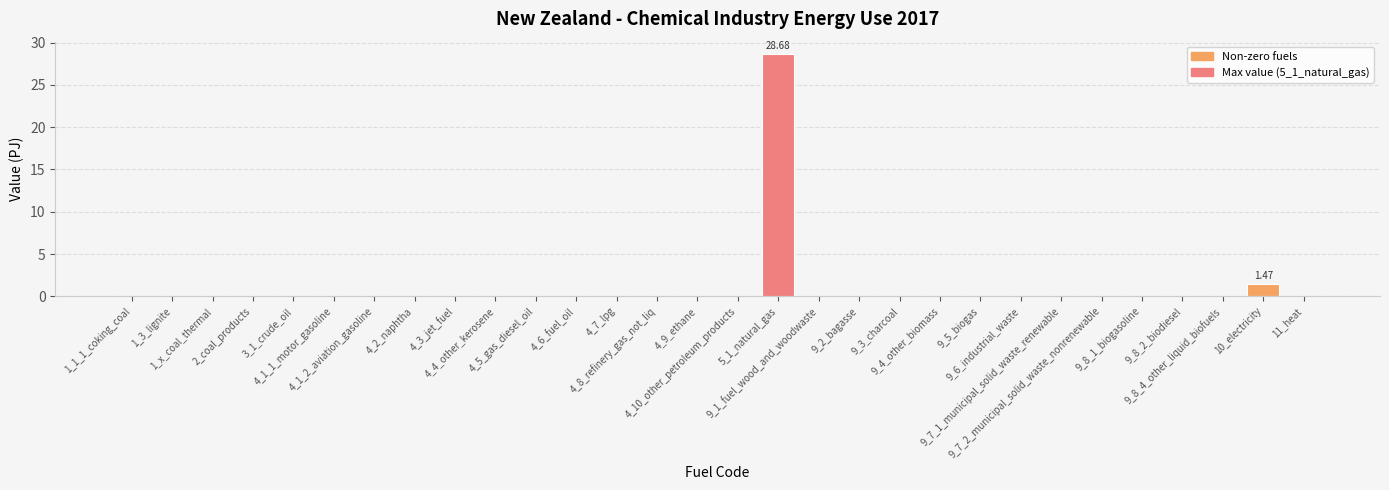

What is the sum of all values?

30.1